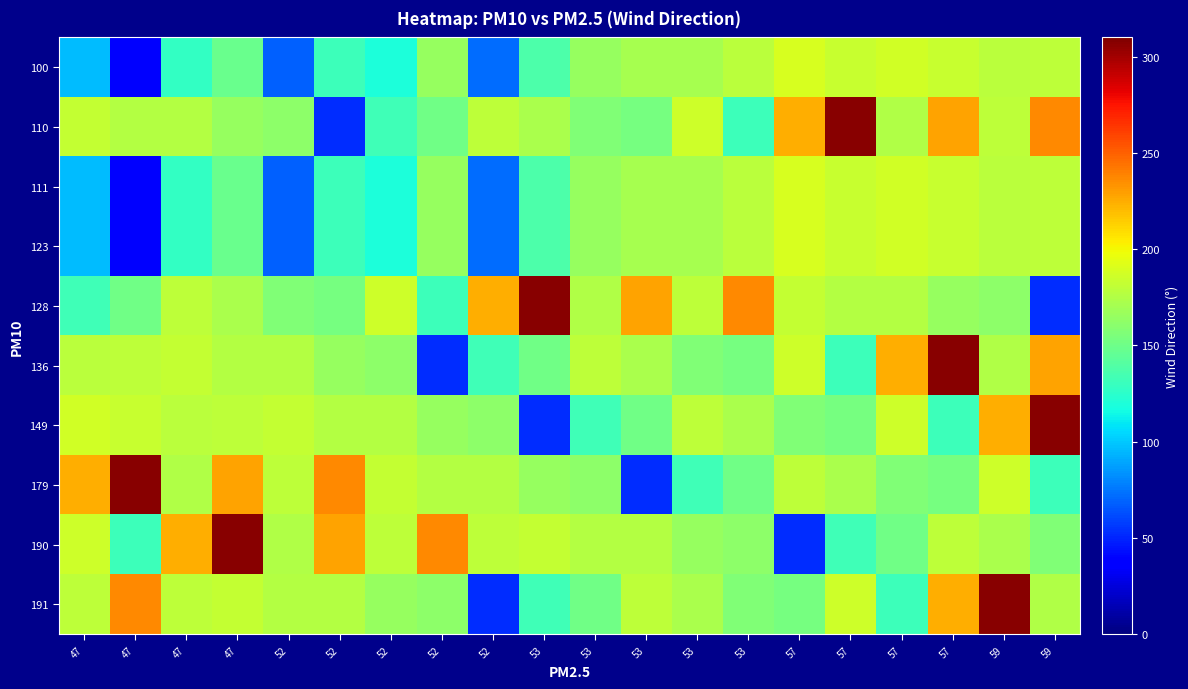

Which category has the lowest value across all series?

47